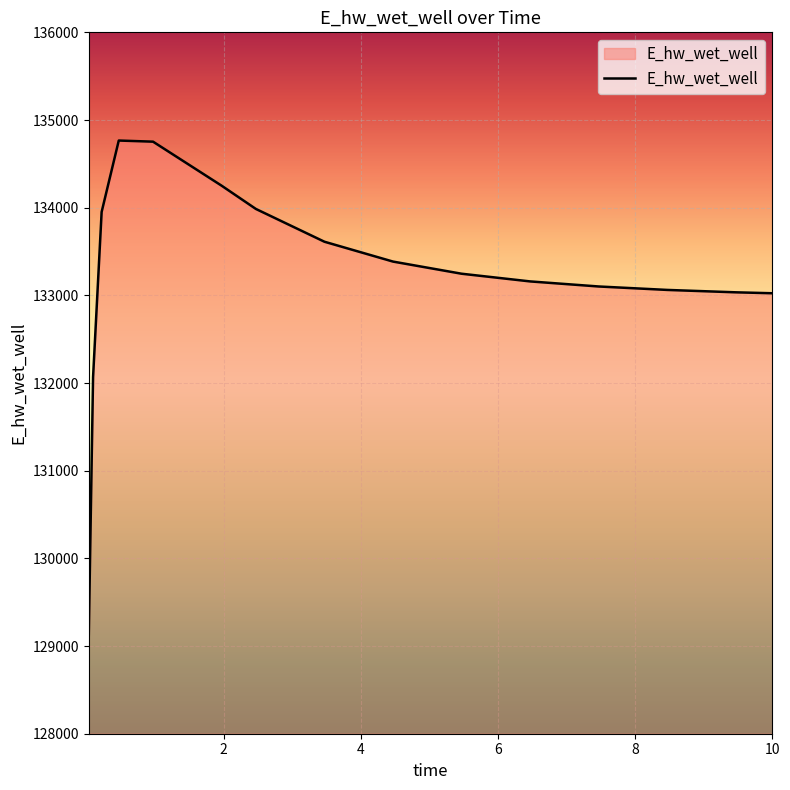

What is the difference between the maximum and minimum values?

5644.2